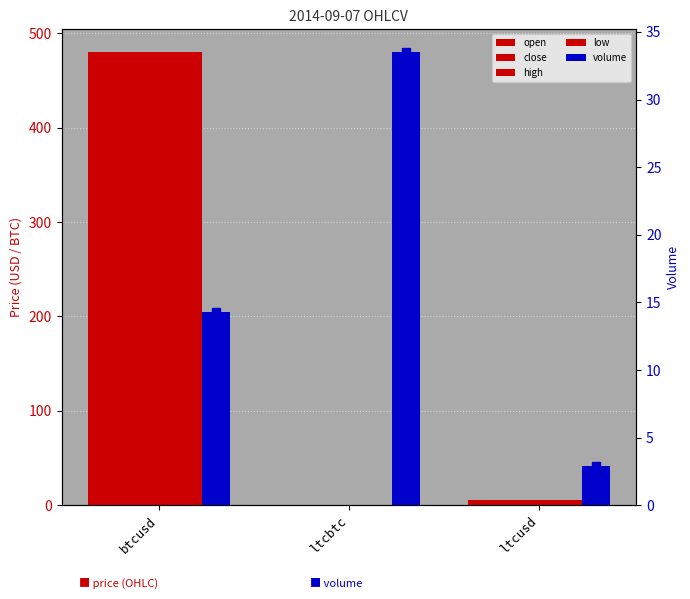

What is the sum of the low values at btcusd and ltcusd?

485.0